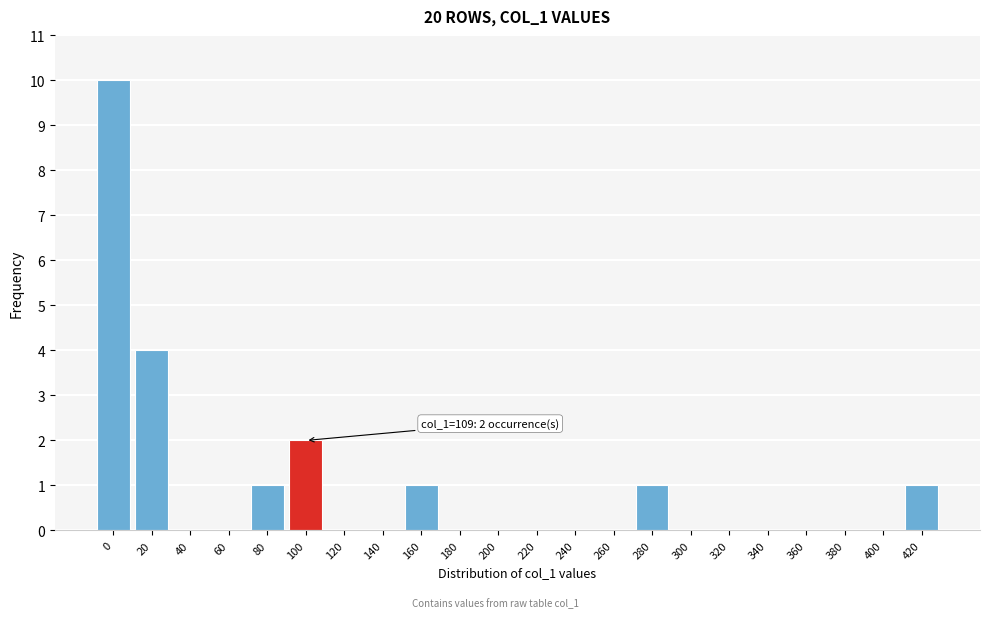

Reading right to left, what are all the values shown in this chart?

420=1	400=0	380=0	360=0	340=0	320=0	300=0	280=1	260=0	240=0	220=0	200=0	180=0	160=1	140=0	120=0	100=2	80=1	60=0	40=0	20=4	0=10